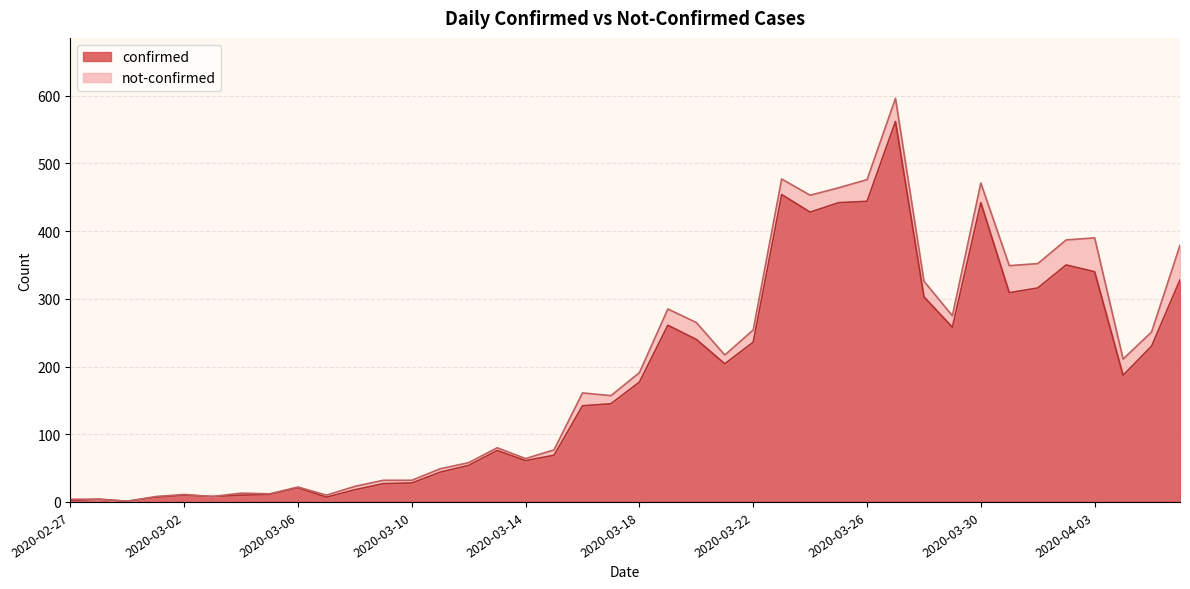

Does the chart have visible grid lines?

Yes